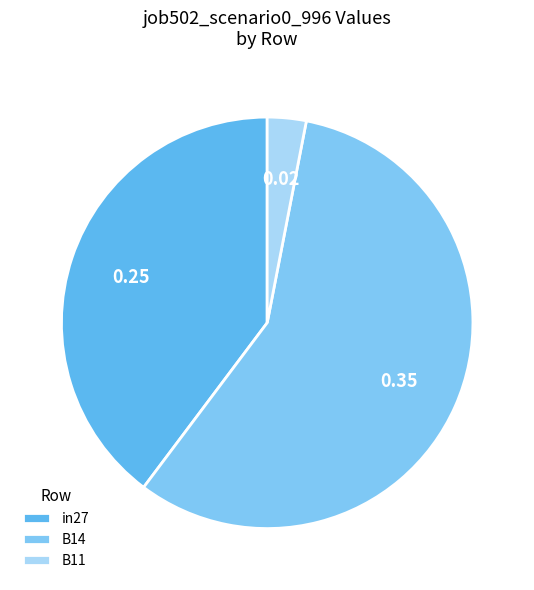

The in27 slice represents 27% of the pie. True or false?

False